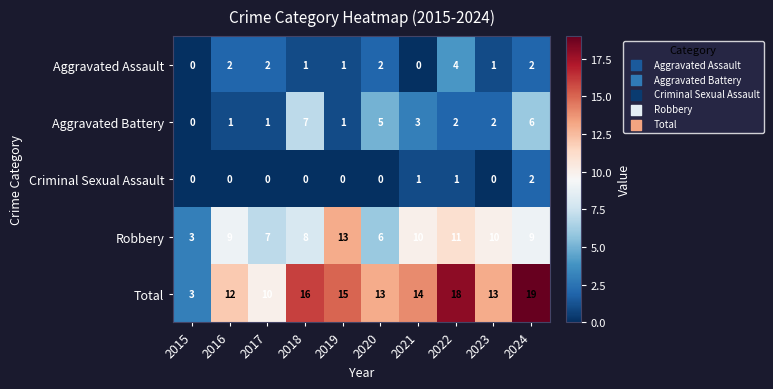

Which series has the largest range (max minus min)?

Total